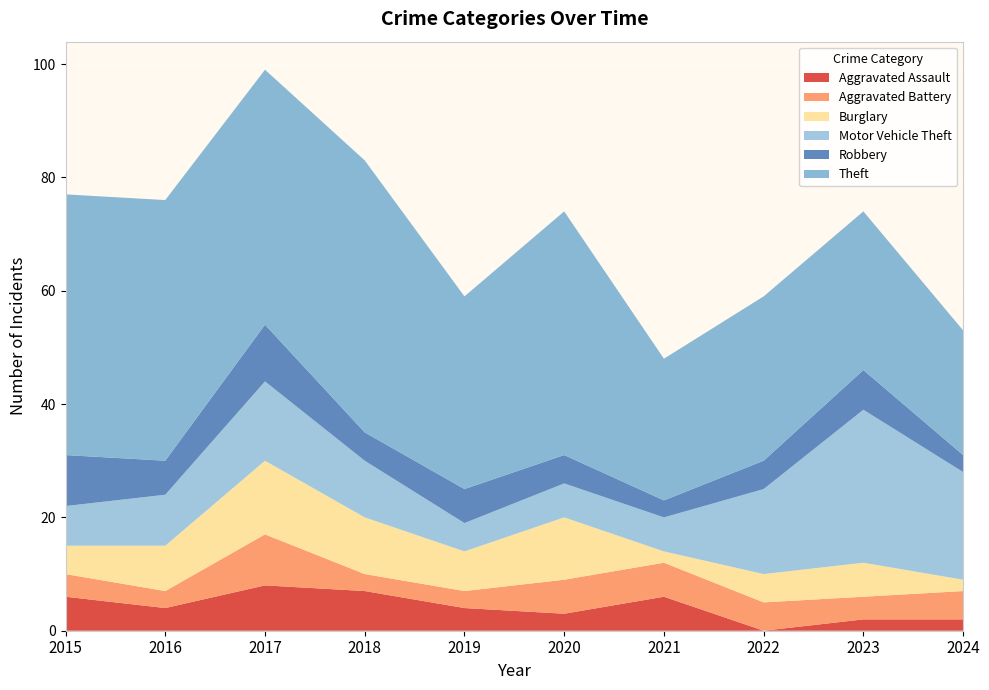

Reading right to left, extract all data points from this chart.

Aggravated Assault: 2024=2	2023=2	2022=0	2021=6	2020=3	2019=4	2018=7	2017=8	2016=4	2015=6
Aggravated Battery: 2024=5	2023=4	2022=5	2021=6	2020=6	2019=3	2018=3	2017=9	2016=3	2015=4
Burglary: 2024=2	2023=6	2022=5	2021=2	2020=11	2019=7	2018=10	2017=13	2016=8	2015=5
Motor Vehicle Theft: 2024=19	2023=27	2022=15	2021=6	2020=6	2019=5	2018=10	2017=14	2016=9	2015=7
Robbery: 2024=3	2023=7	2022=5	2021=3	2020=5	2019=6	2018=5	2017=10	2016=6	2015=9
Theft: 2024=22	2023=28	2022=29	2021=25	2020=43	2019=34	2018=48	2017=45	2016=46	2015=46